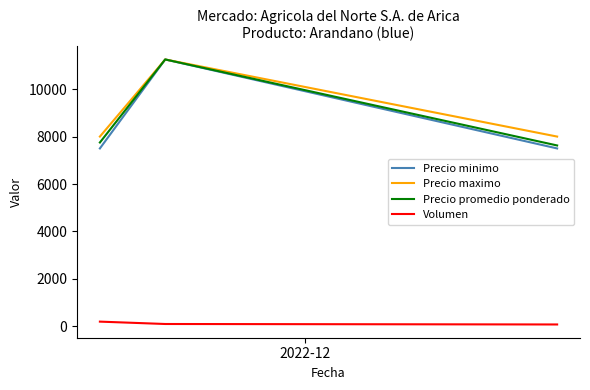

What is the maximum value shown in the chart?

11250